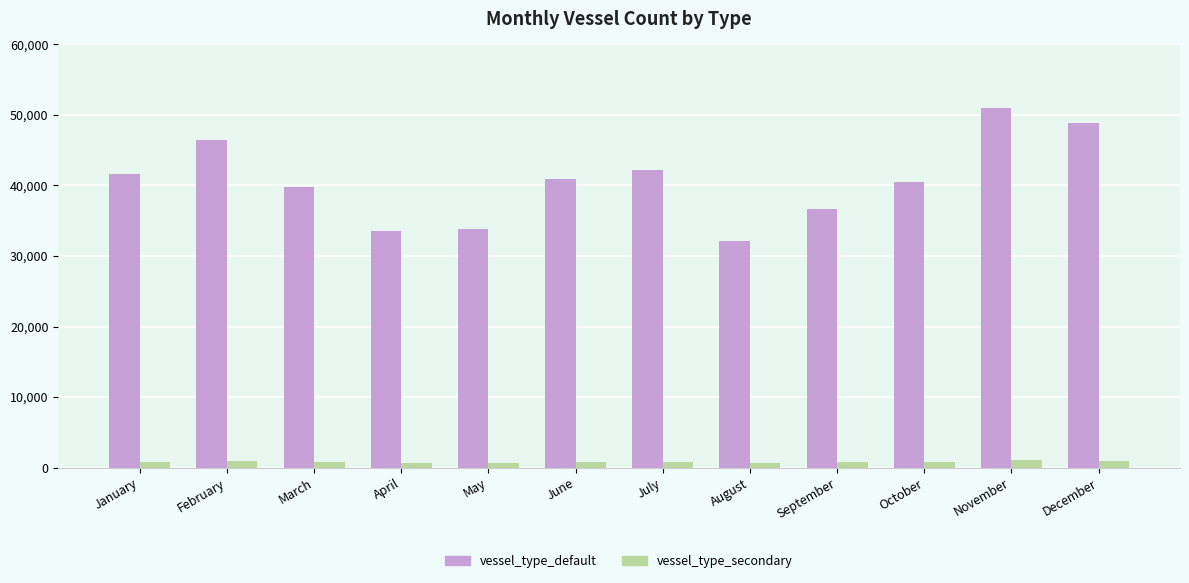

How many values in the vessel_type_default series are below 40928?

6